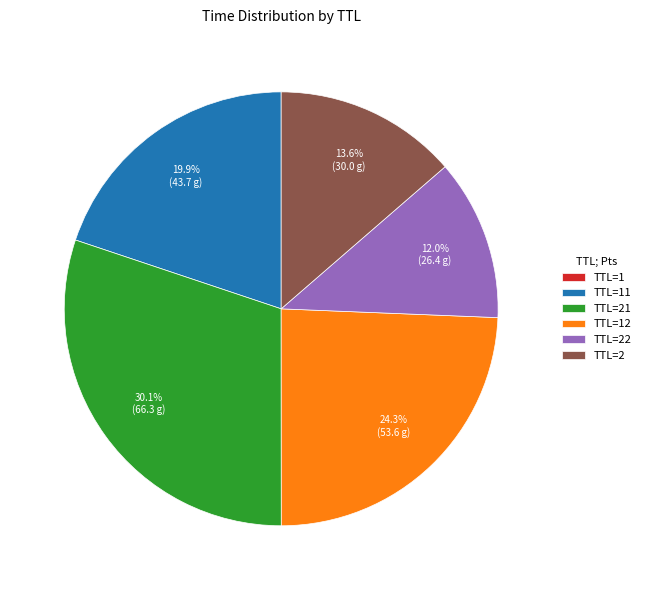

What portion of the pie excludes TTL=2?

86.4%